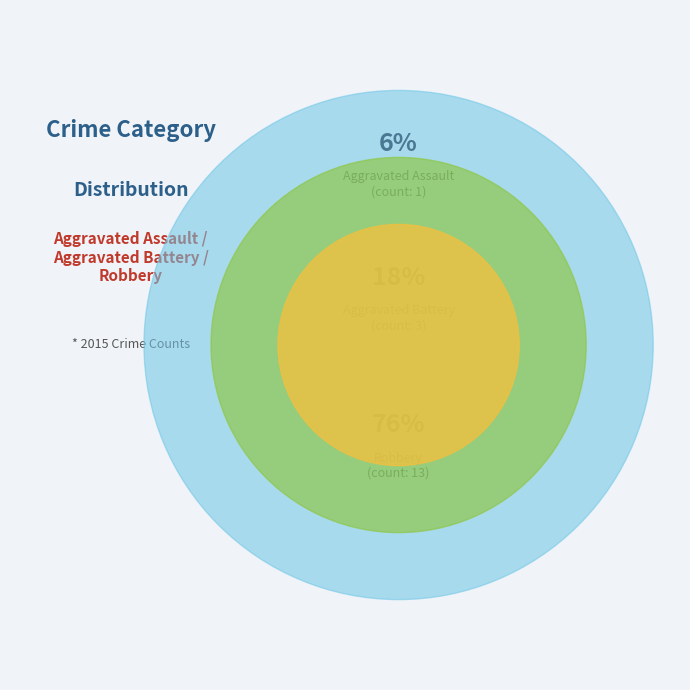

What is the largest slice in the pie chart?

Robbery